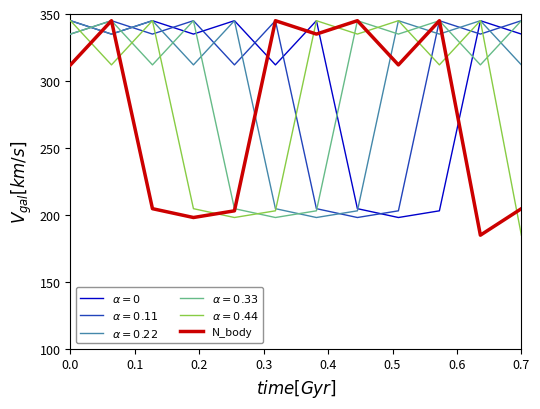

What are all the series names shown in the legend?

$\alpha=0$, $\alpha=0.11$, $\alpha=0.22$, $\alpha=0.33$, $\alpha=0.44$, N_body